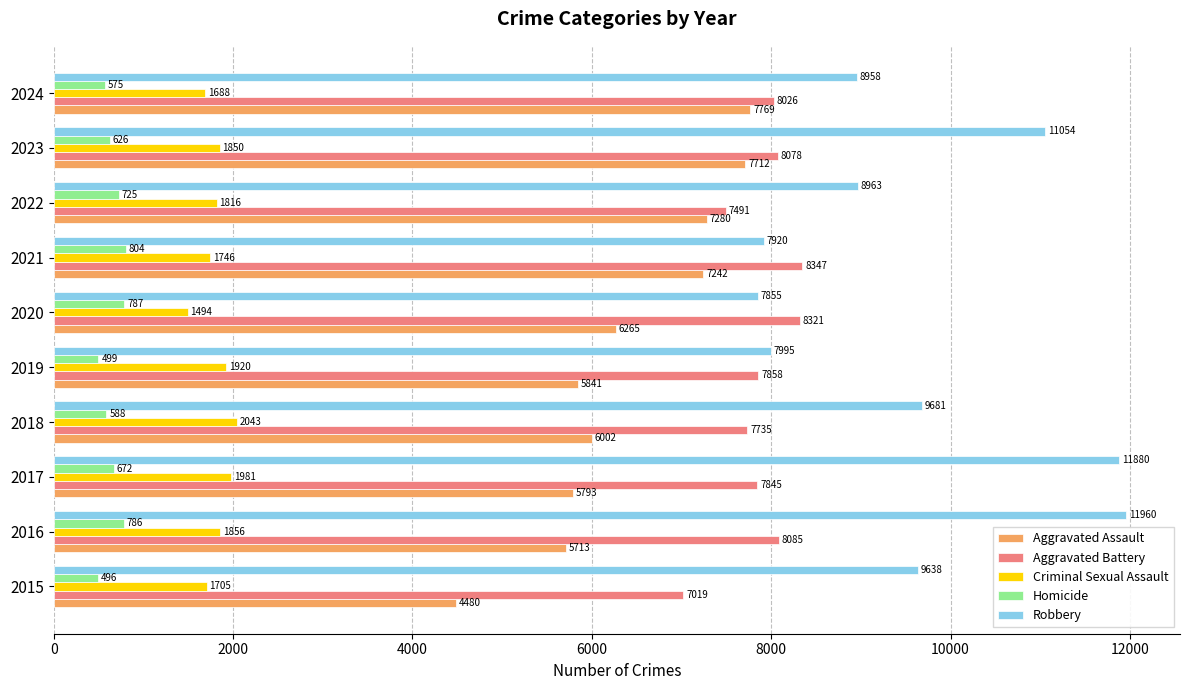

Is it true that Criminal Sexual Assault equals 1816 at 2022?

True